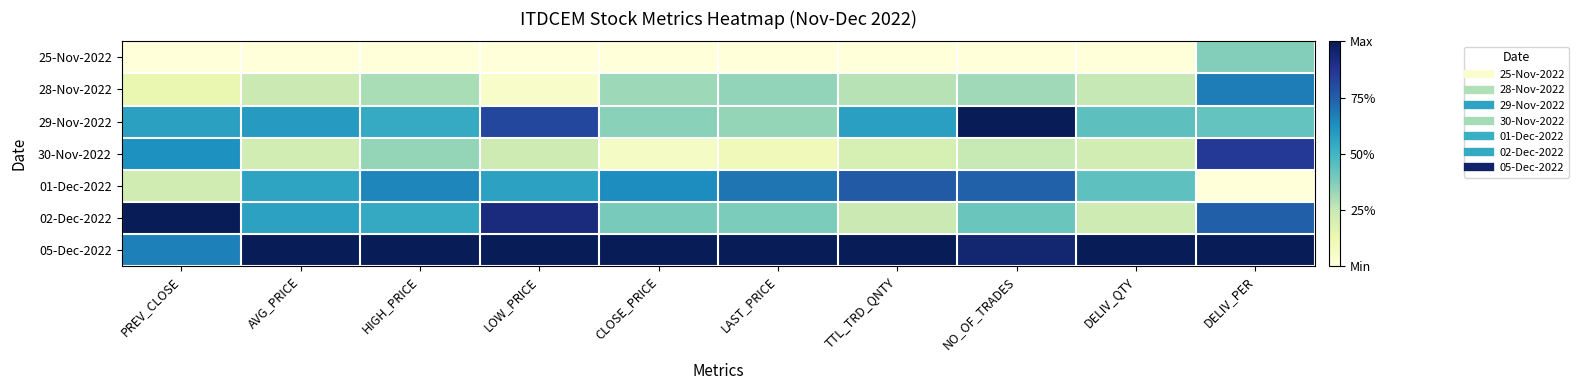

Which has a higher value, LOW_PRICE or DELIV_PER?

DELIV_PER